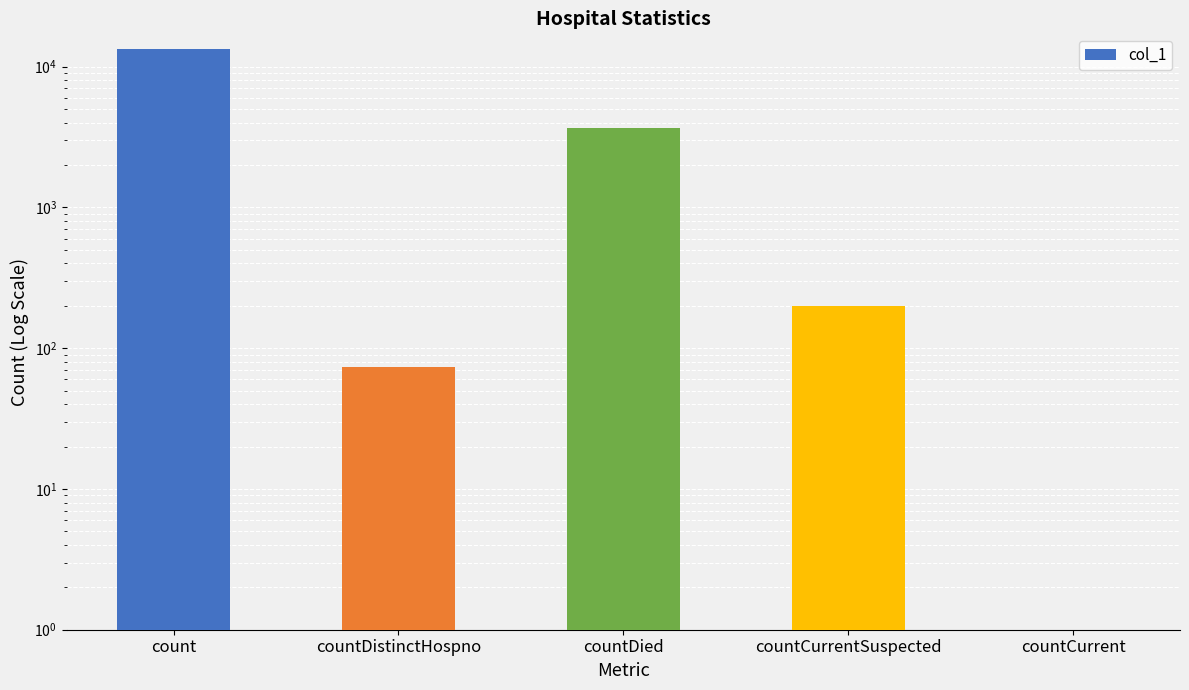

What is the difference between the second highest and minimum values?

3666